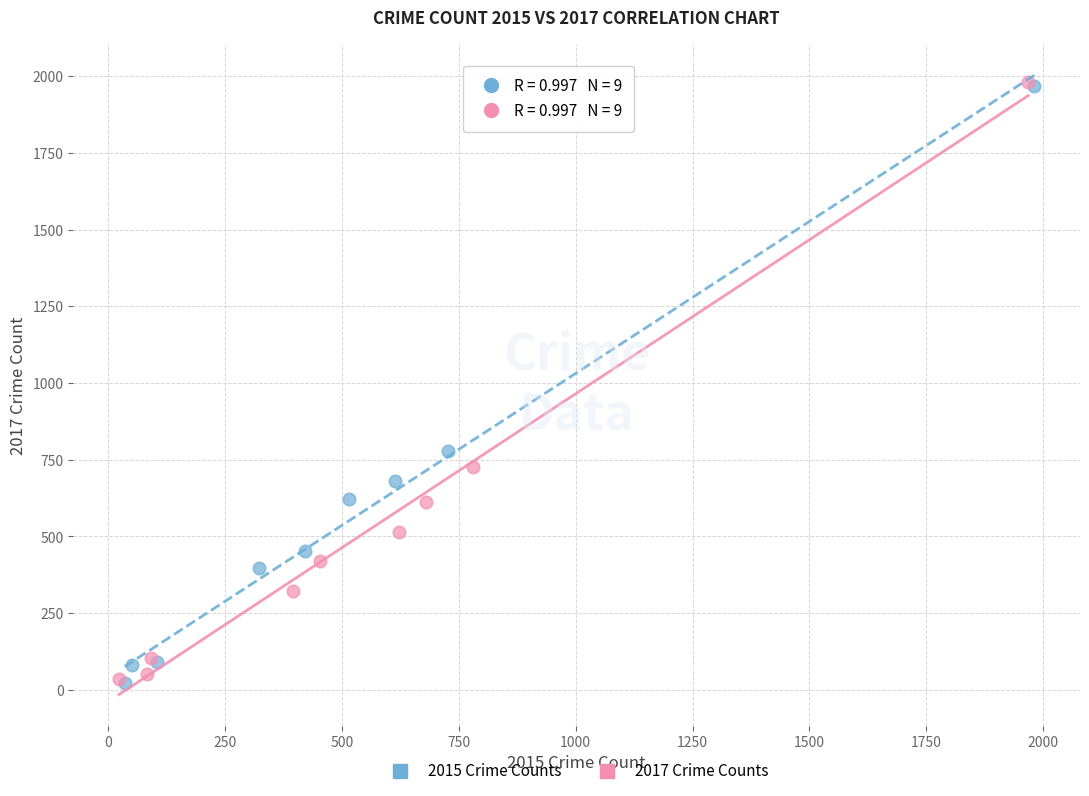

What are all the series names shown in the legend?

2015 Crime Counts, 2017 Crime Counts